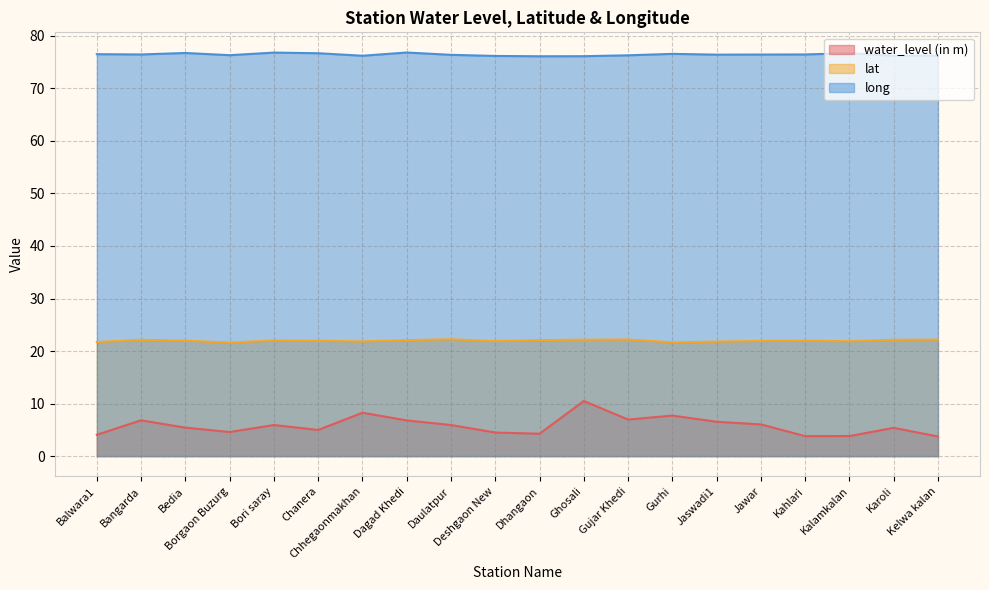

What position from the right is Bangarda?

19